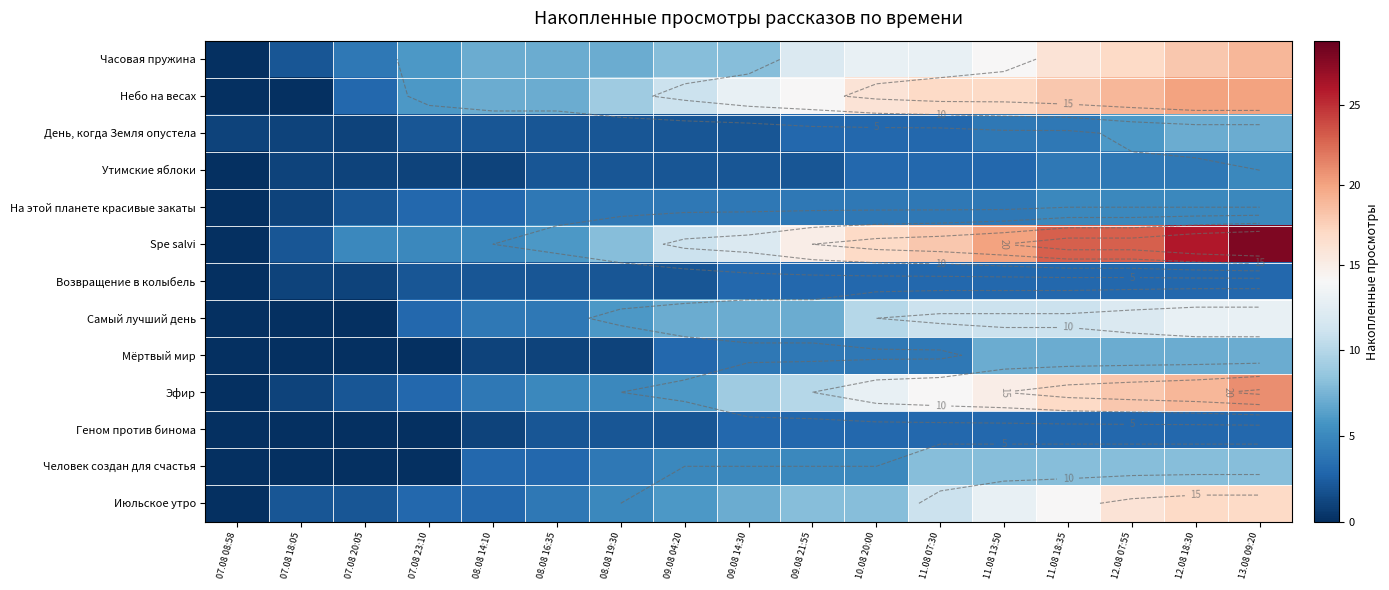

The Часовая пружина series shows 28 at 11.08 18:35. True or false?

False